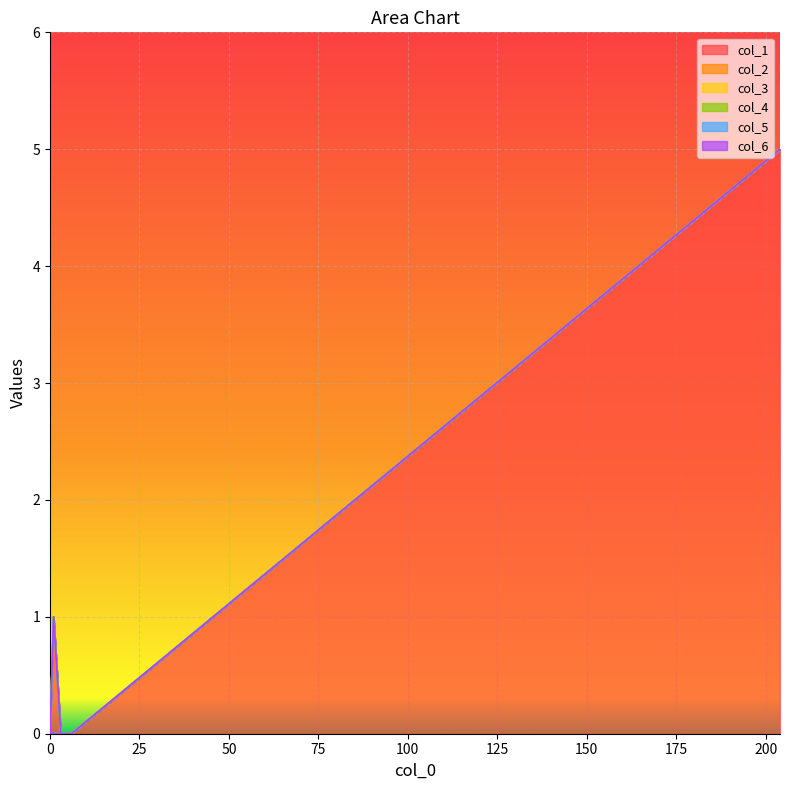

How many interior local peaks does the col_1 series have?

1